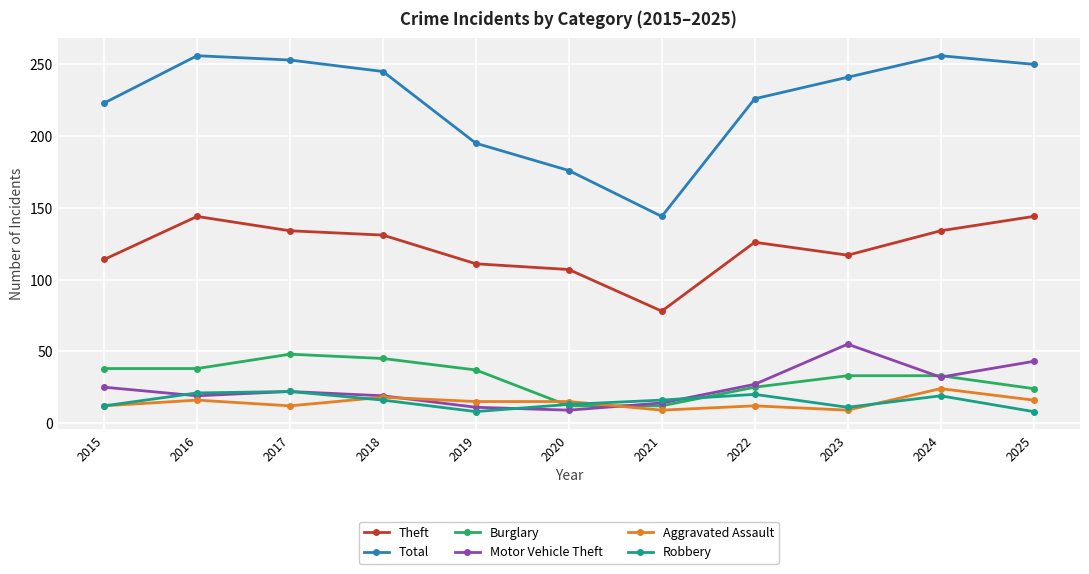

Where is Theft nearest to the value 111?

2019